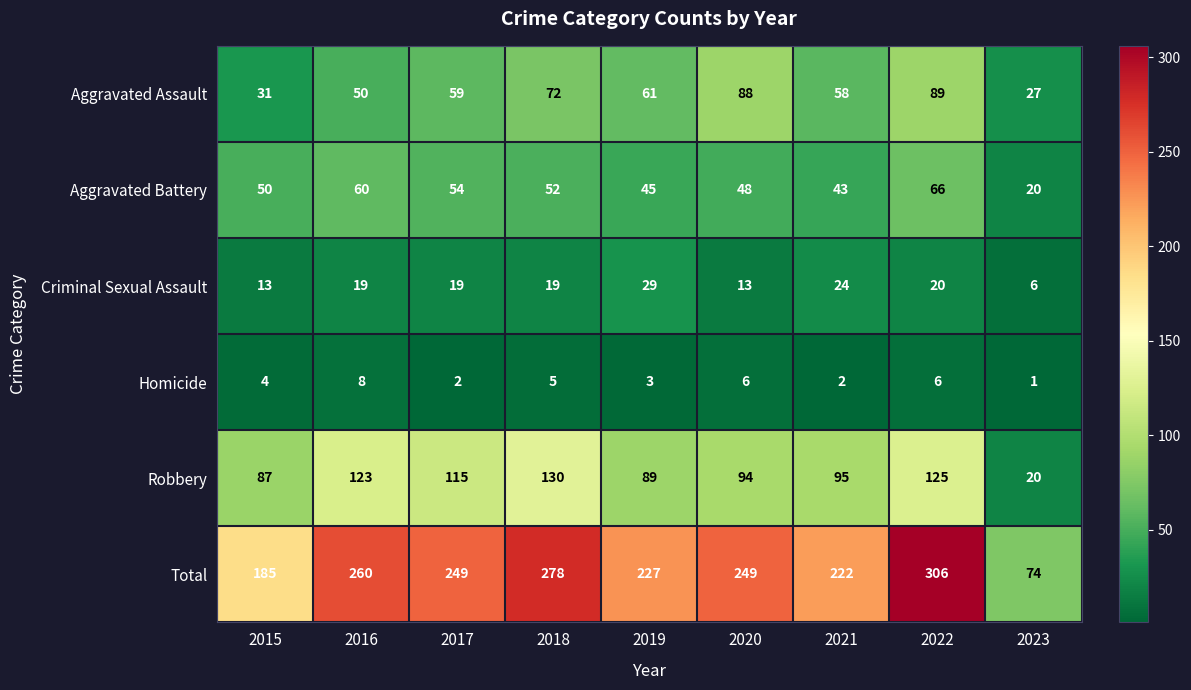

List the series in order of their peak value, highest first.

Total, Robbery, Aggravated Assault, Aggravated Battery, Criminal Sexual Assault, Homicide